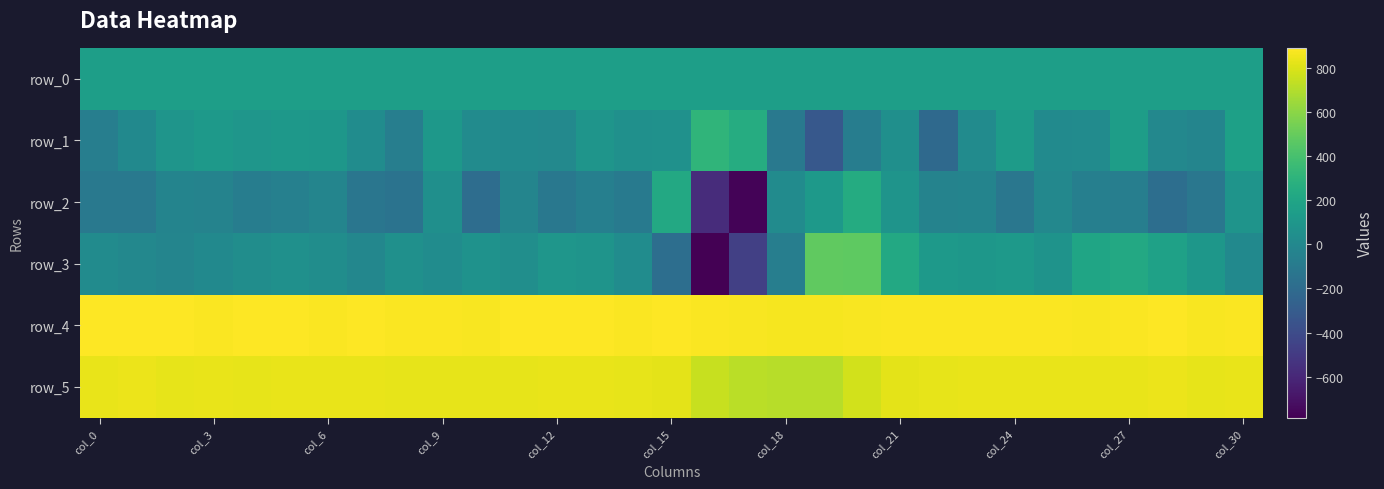

Which label corresponds to the smallest value in the chart?

16